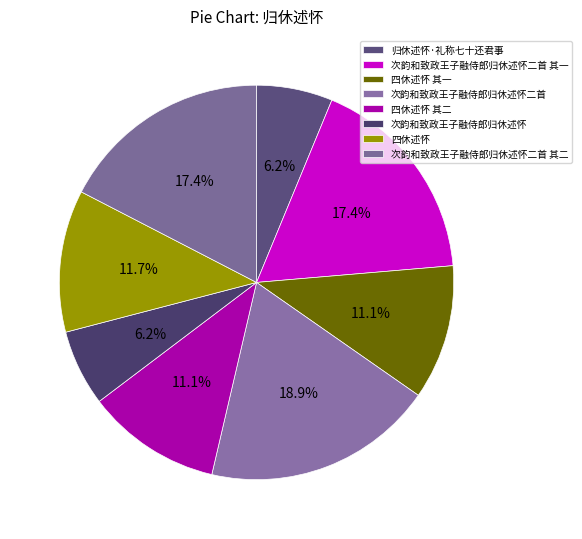

The 次韵和致政王子融侍郎归休述怀二首 slice represents 19% of the pie. True or false?

True